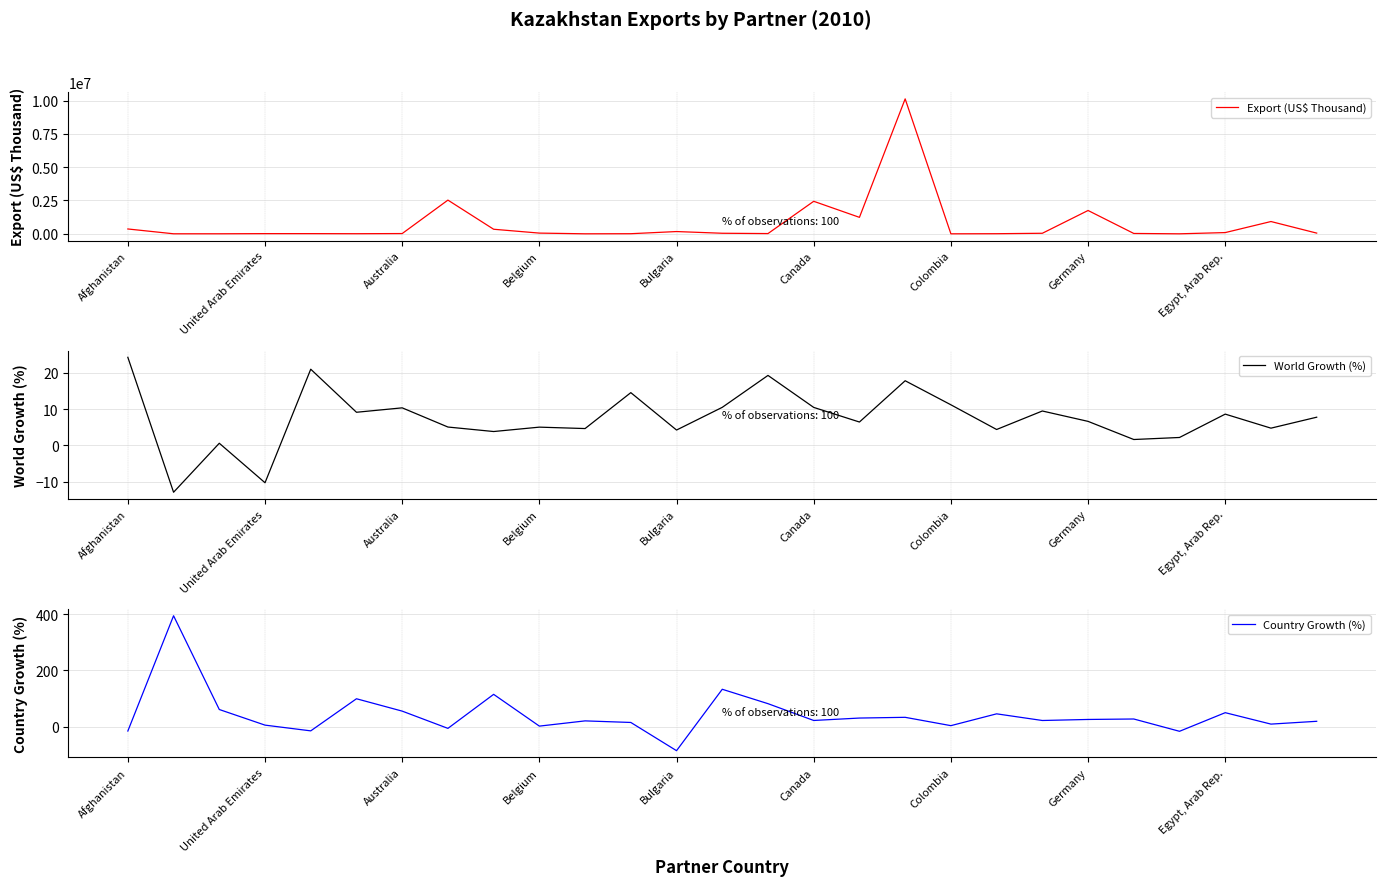

How many negative values does the World Growth (%) series have?

2